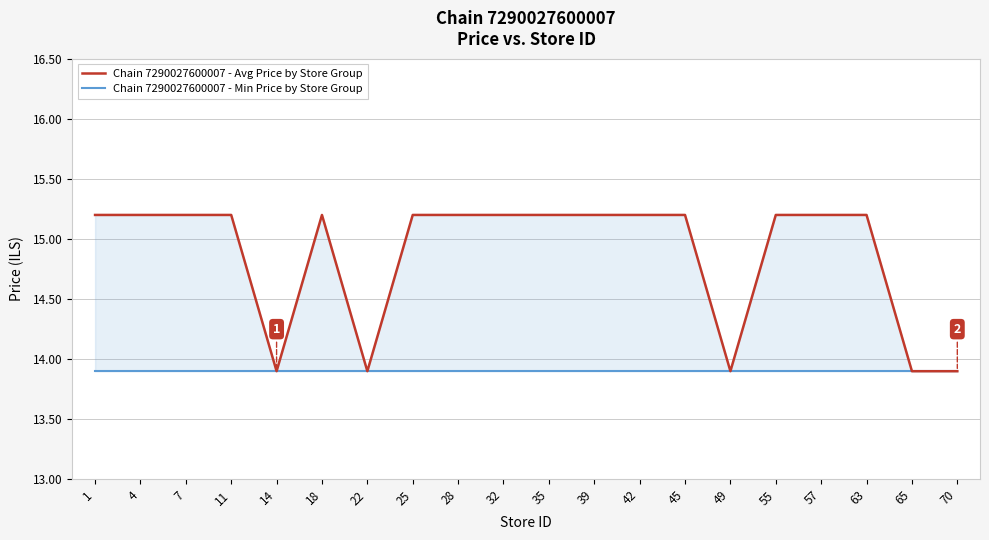

Rank the series by their maximum value, from lowest to highest.

Chain 7290027600007 - Min Price by Store Group, Chain 7290027600007 - Avg Price by Store Group